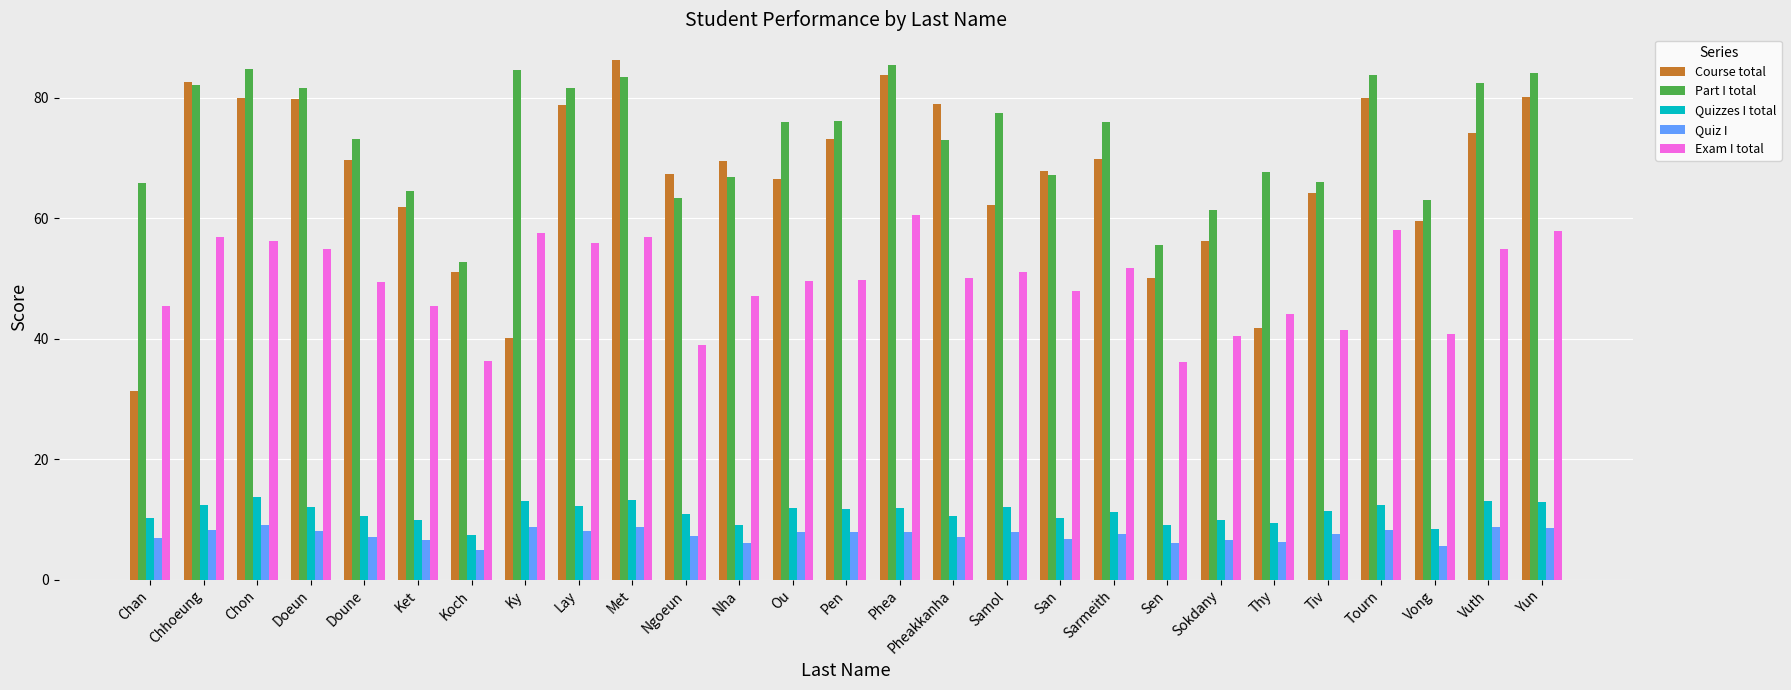

Read the Exam I total value at Koch.

36.4